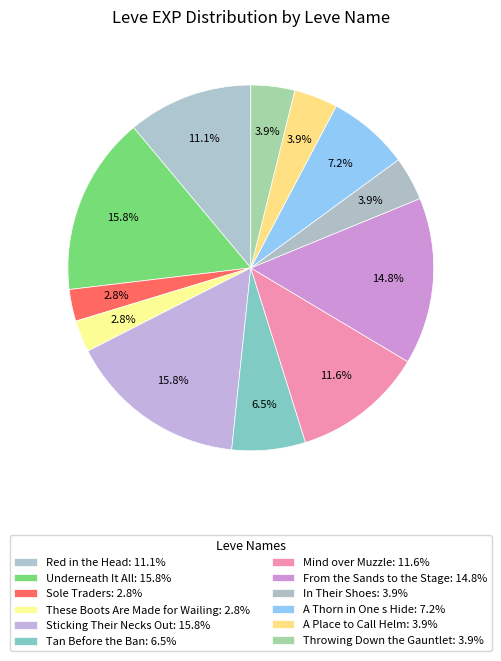

Is there any slice that represents more than half of the pie?

No